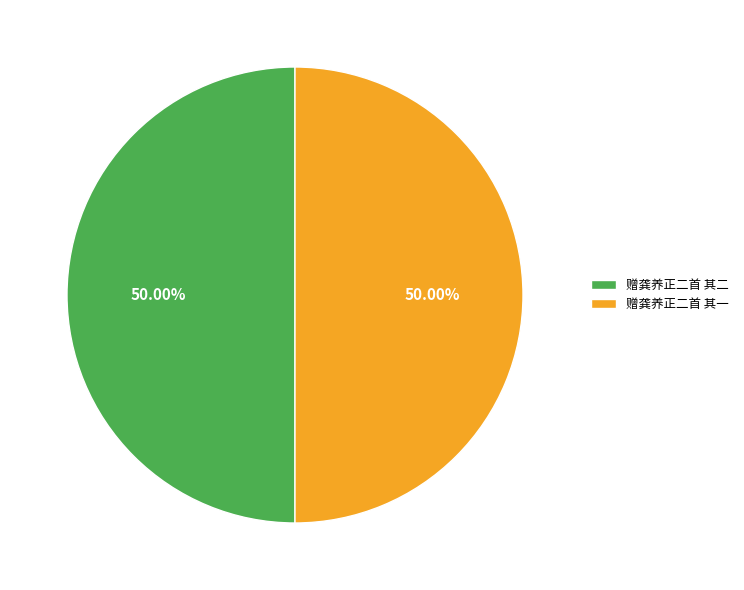

Approximately how many times larger is the value at 赠龚养正二首 其一 compared to 赠龚养正二首 其二?

1.0